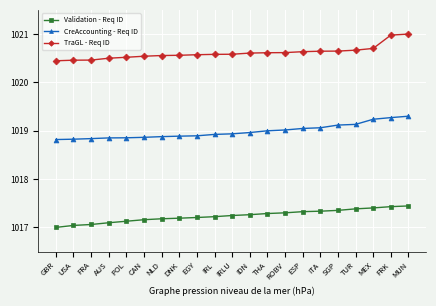

Rank the series at TUR from highest to lowest value.

TraGL - Req ID, CreAccounting - Req ID, Validation - Req ID